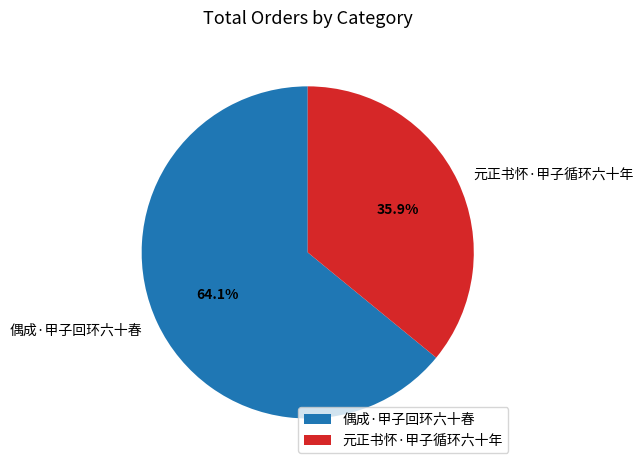

Which slice is the smallest?

元正书怀·甲子循环六十年